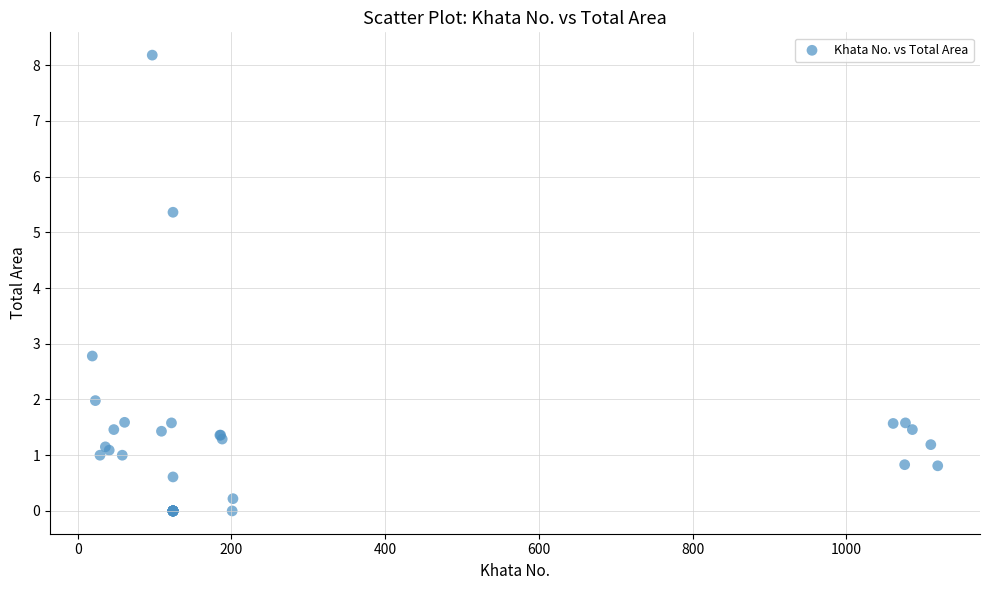

What Y value in the scatter plot is closest to 4?

2.8